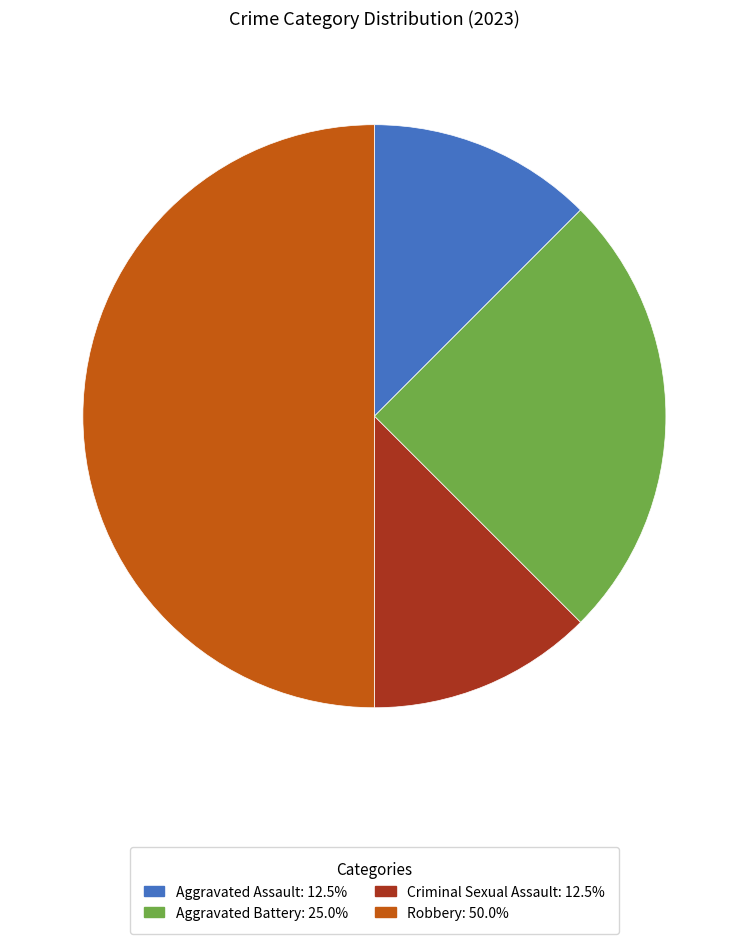

Is Aggravated Battery: 25.0% the majority of the pie?

No